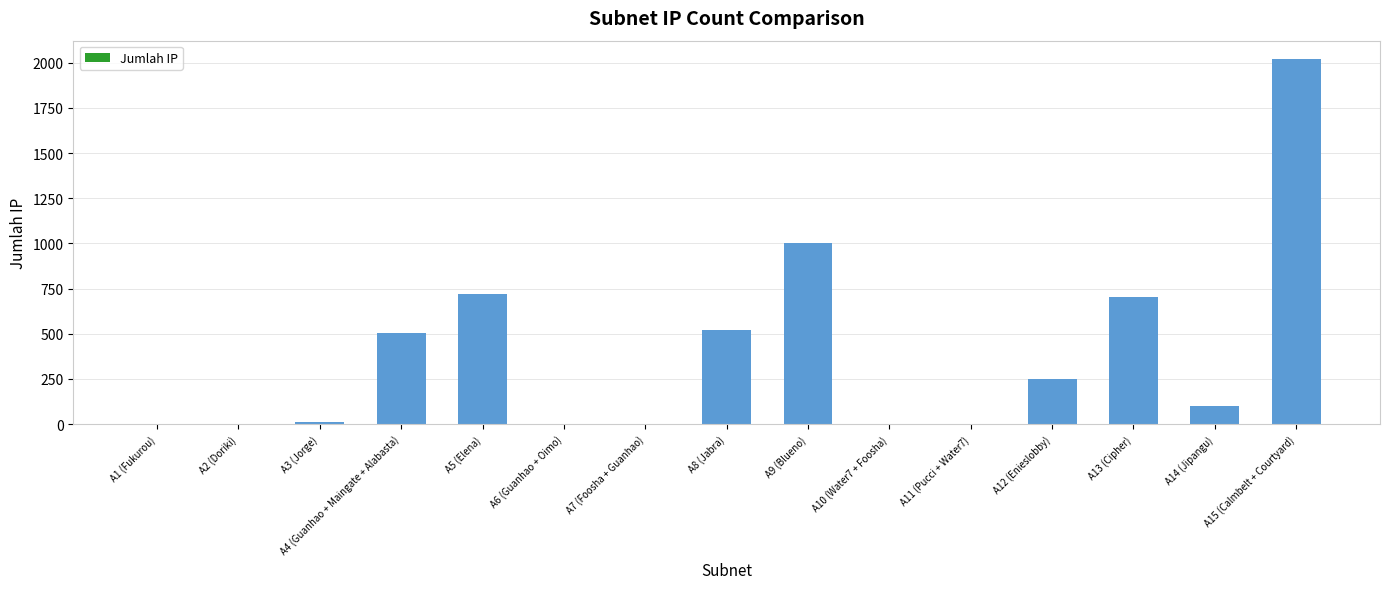

The value at A15 (Calmbelt + Courtyard) is 2021. True or false?

True